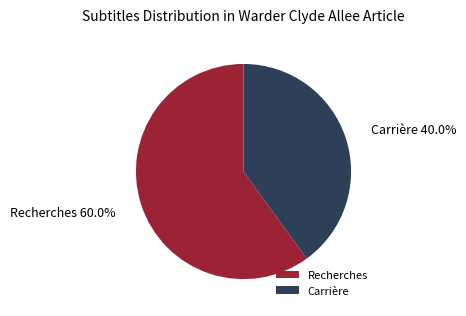

To the nearest percent, what is the difference between the largest and smallest slice percentages?

20%